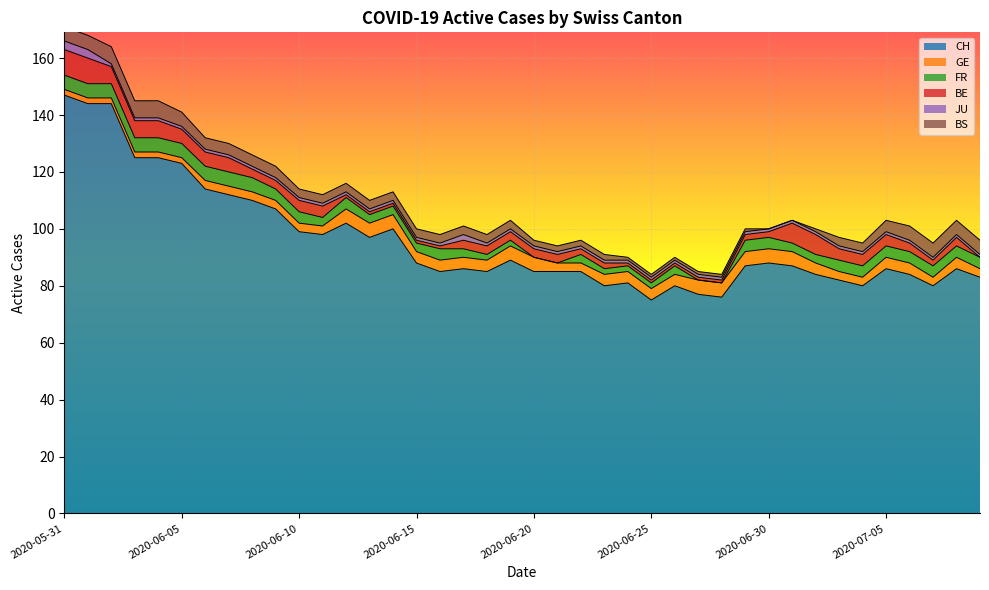

In BE, how many points are lower than both neighbors (excluding endpoints)?

1